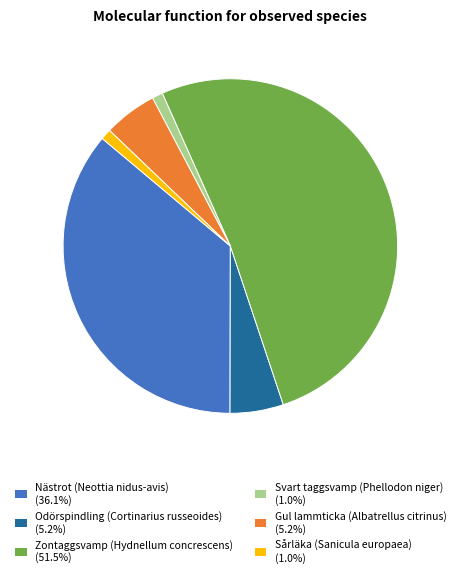

What is the ratio of the value at Sårläka (Sanicula europaea) (1.0%) to the value at Svart taggsvamp (Phellodon niger) (1.0%)?

1.0